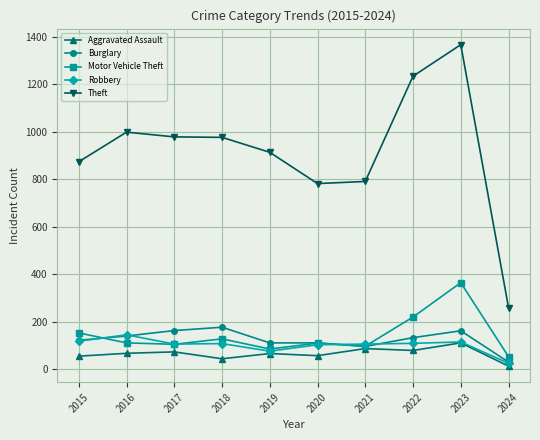

At which label does Burglary reach its minimum?

2024